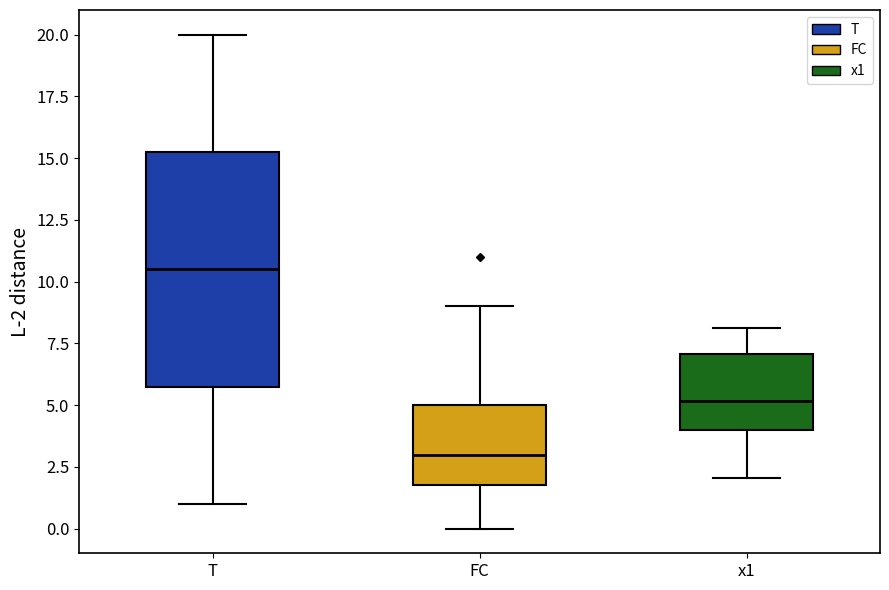

Reading left to right, transcribe this box plot: for each box, give where its median line is, the range the box spans, and where its two whiskers end, as read against the y-axis. The values are not printed on the chart, so give them approximately, as read against the axis.

T: median 10.5, box 6.0 to 15.5, whiskers 1.0 to 20.0
FC: median 3.0, box 2.0 to 5.0, whiskers 0.0 to 9.0
x1: median 5.0, box 4.0 to 7.0, whiskers 2.0 to 8.0